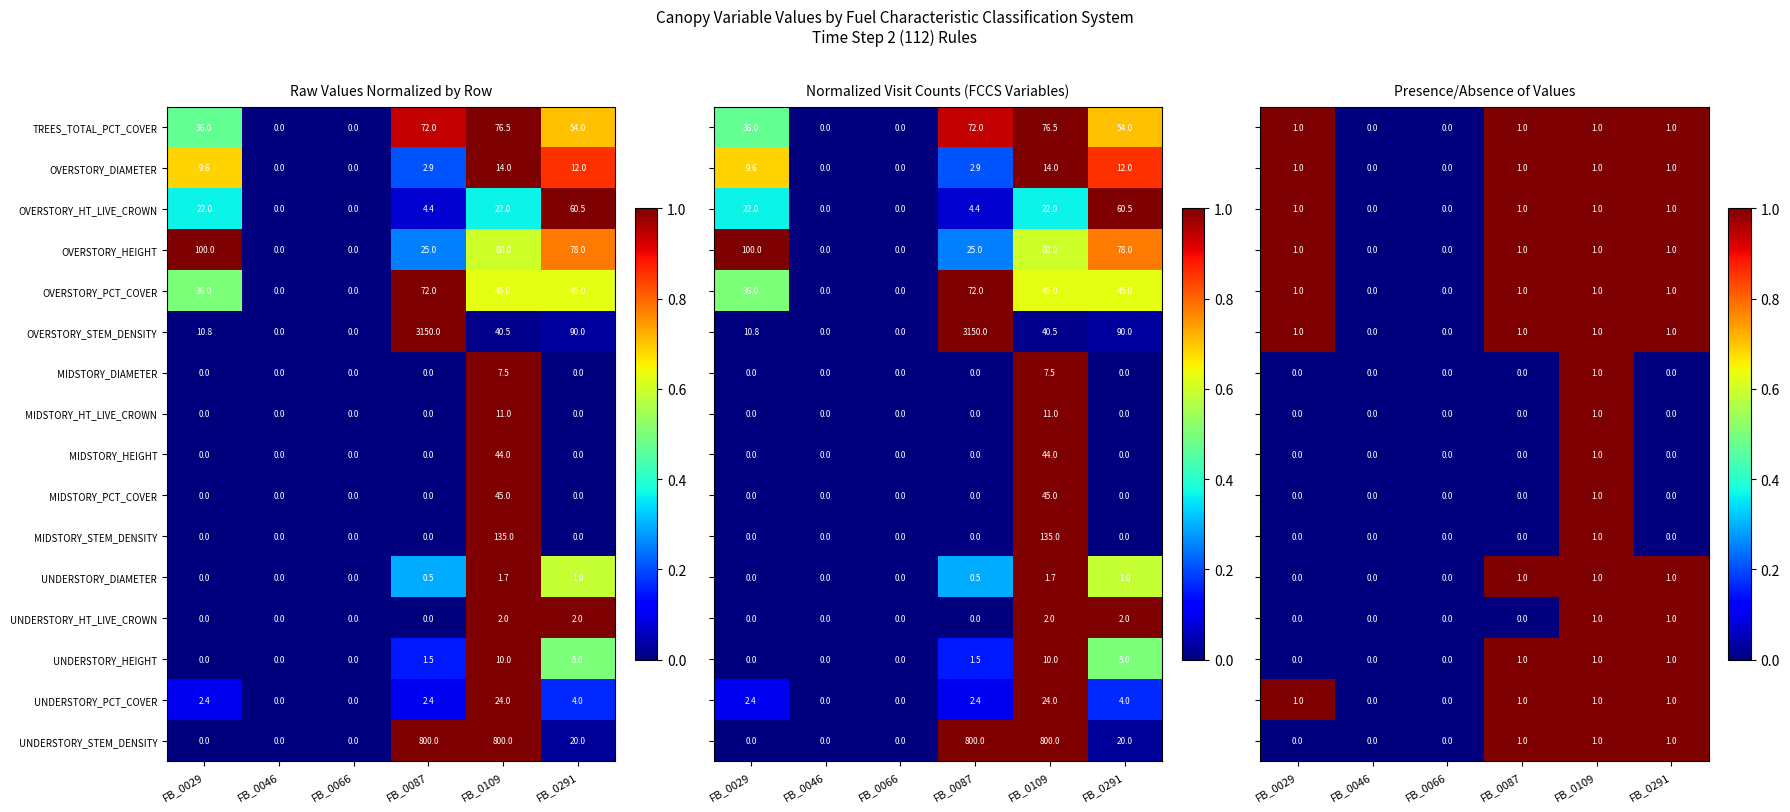

What is the difference between the highest and lowest values at FB_0029?

1